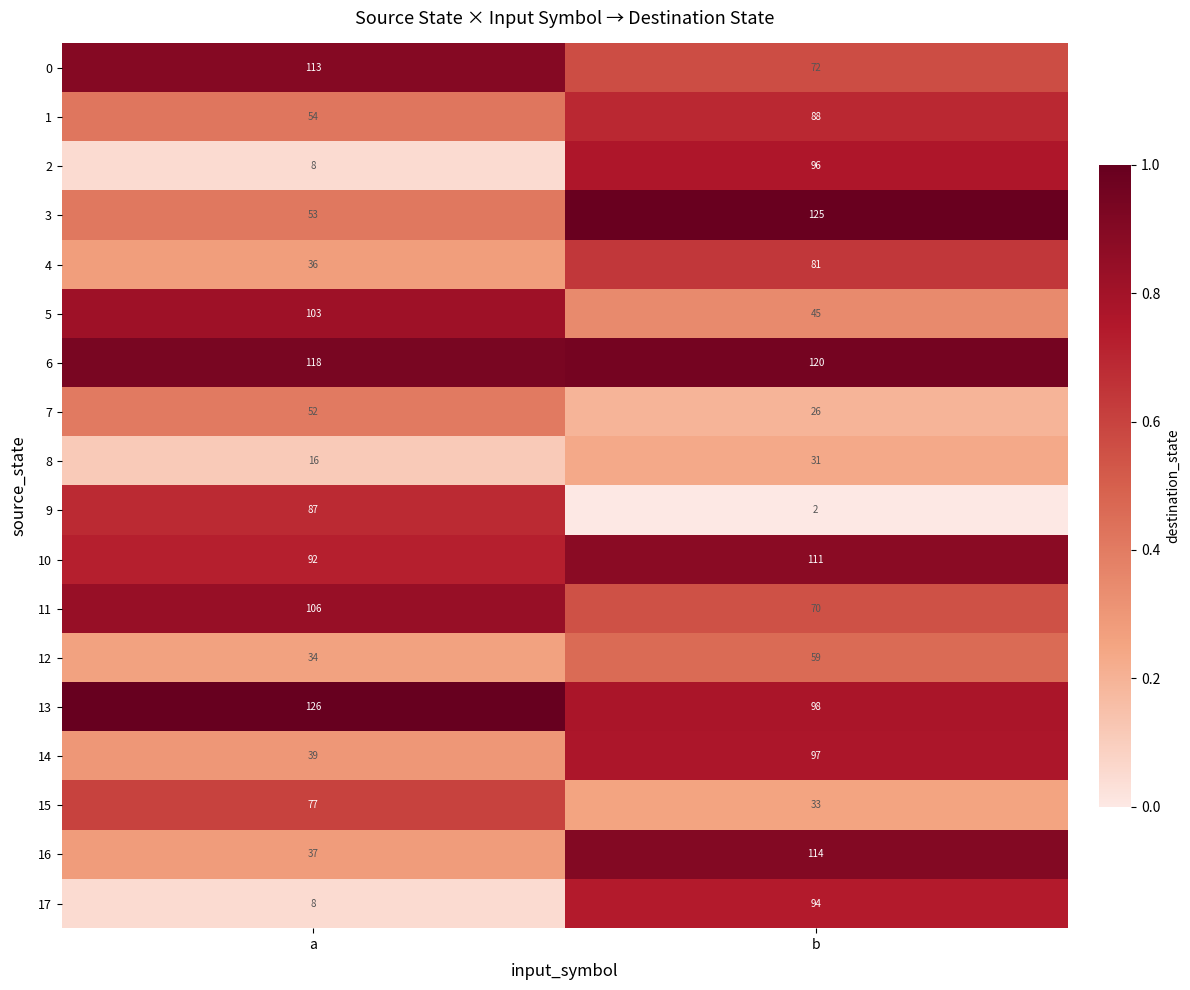

What is the greatest value displayed?

126